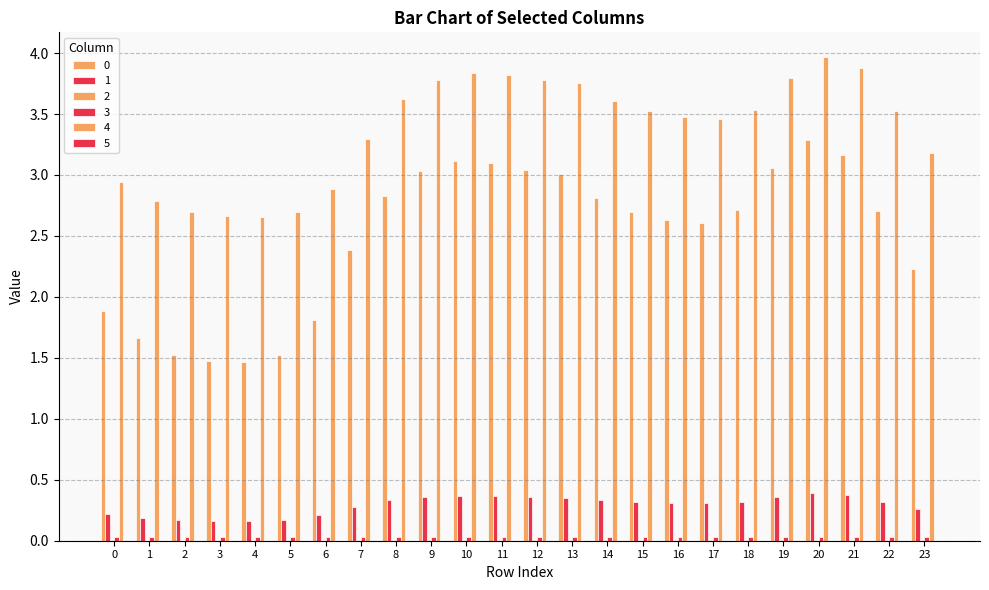

Which label corresponds to the largest value in the chart?

20